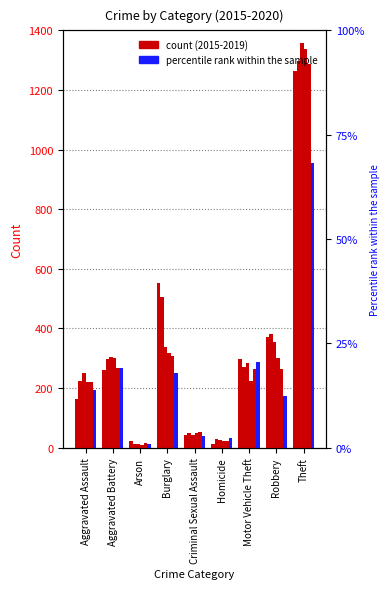

At Theft, list the series in order from largest to smallest.

2017, 2018, 2016, 2019, 2015, 2020